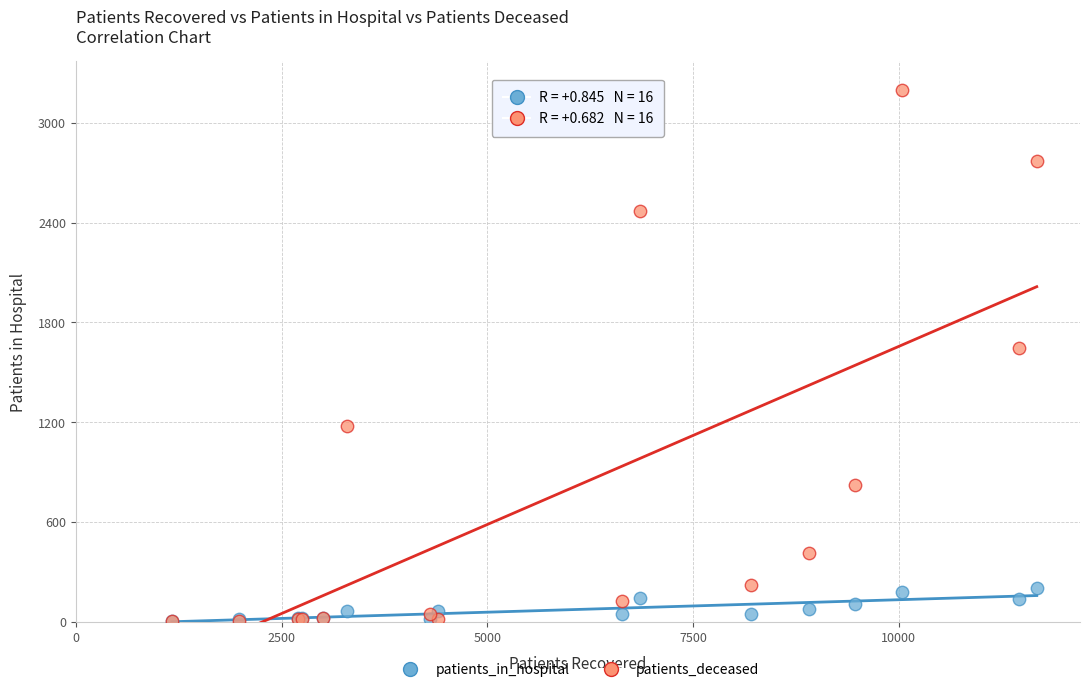

Across all series, what Y value is closest to 1600?

1645